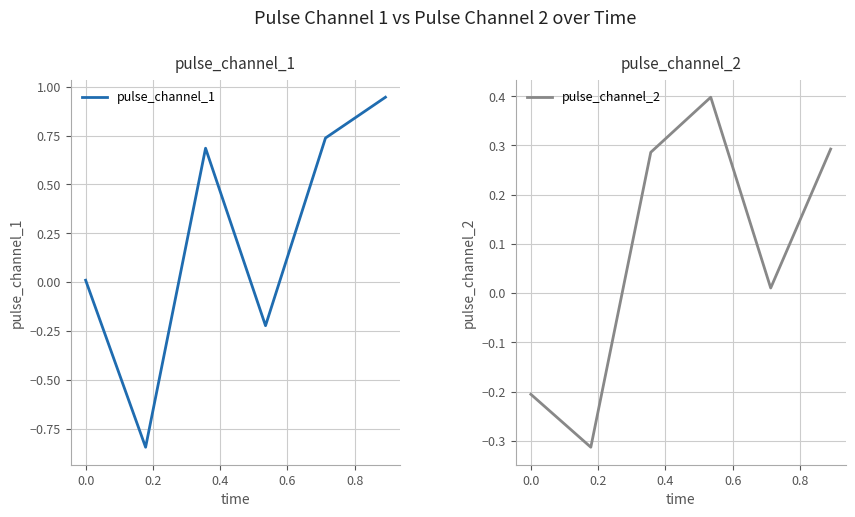

What is the highest value of the pulse_channel_2 series?

0.4